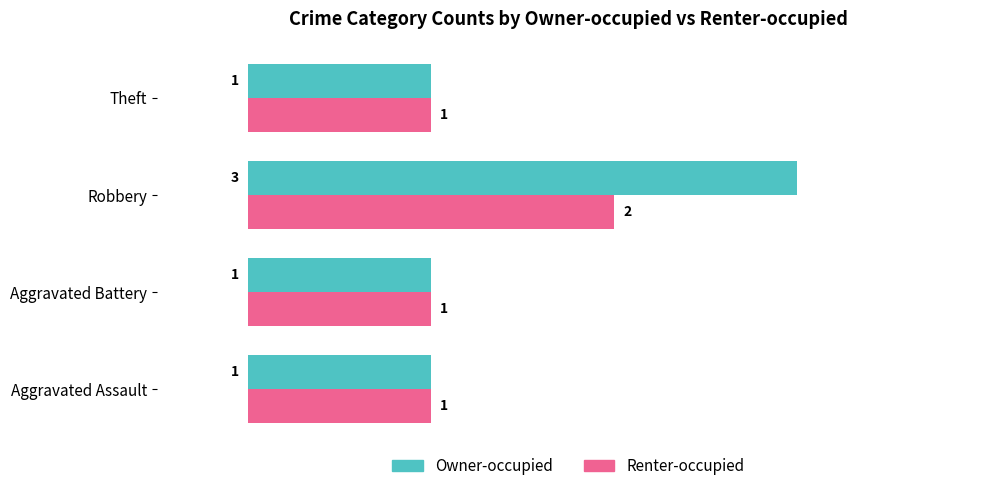

At how many categories does at least one series exceed 2?

1